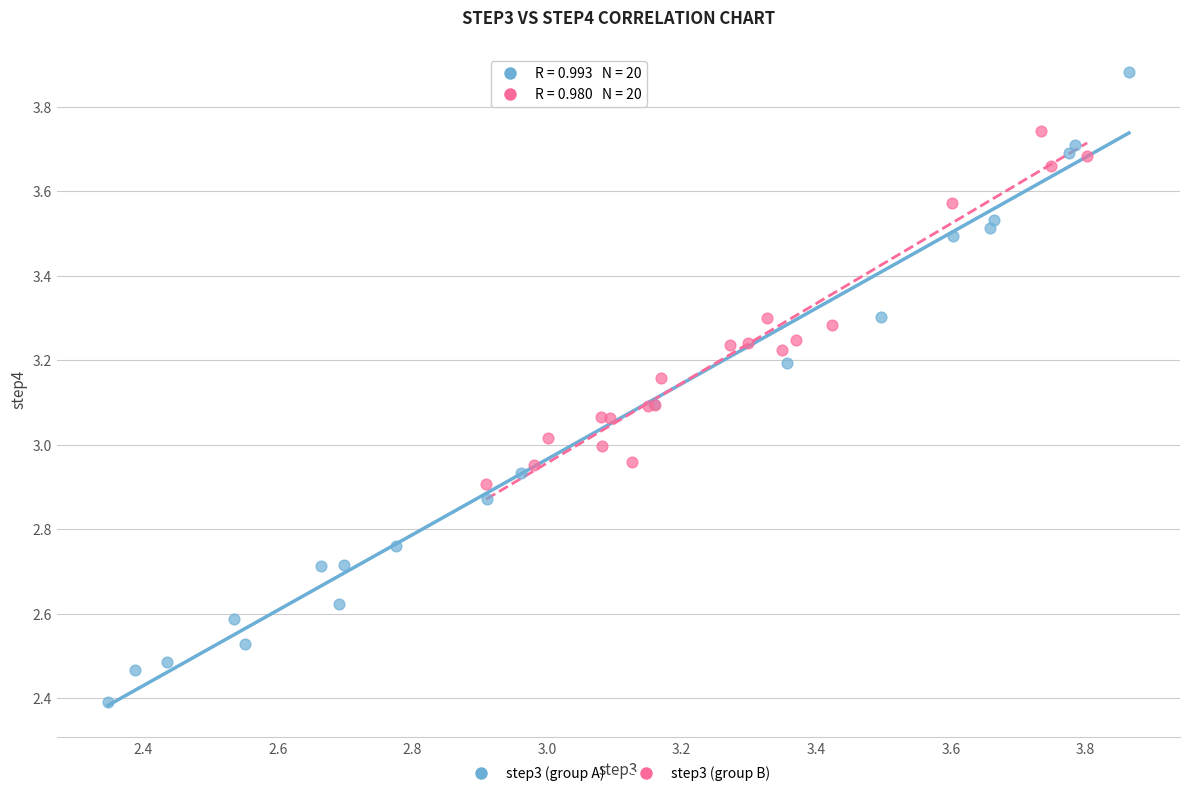

Which series has the largest Y range (max minus min)?

step3 (group A)